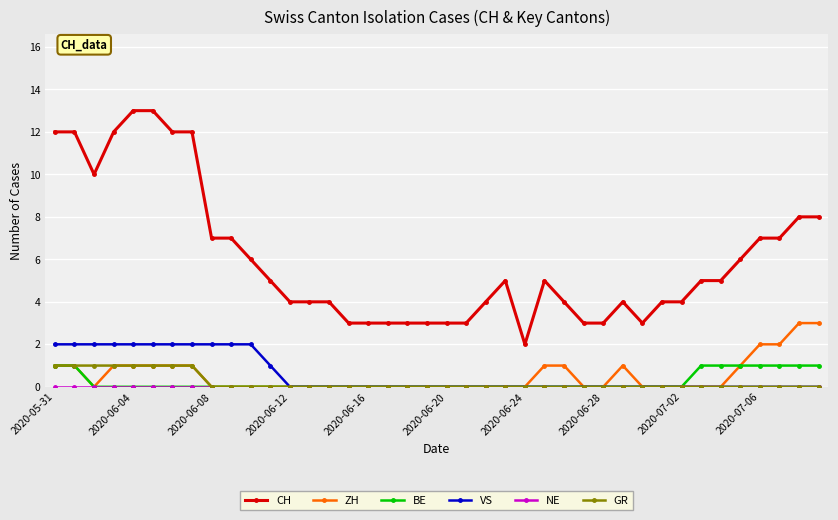

Which series has the widest spread of values?

CH